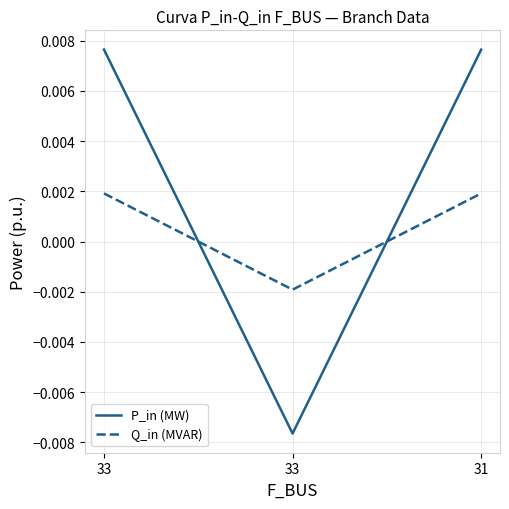

Which series has the largest range (max minus min)?

P_in (MW)